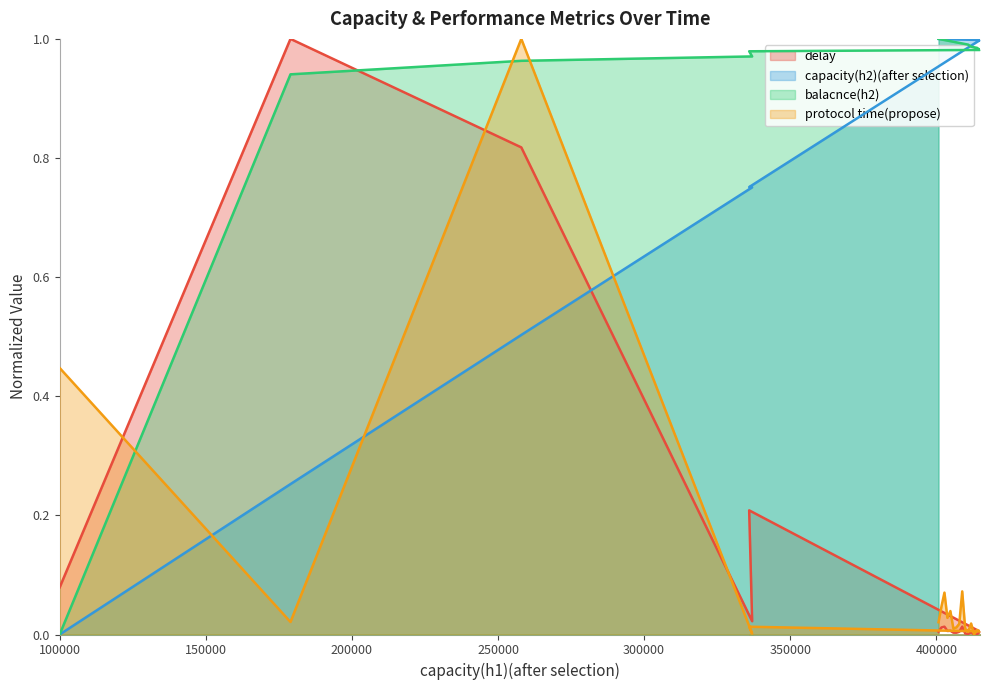

What value does the protocol time(propose) series have at 100000?

0.4